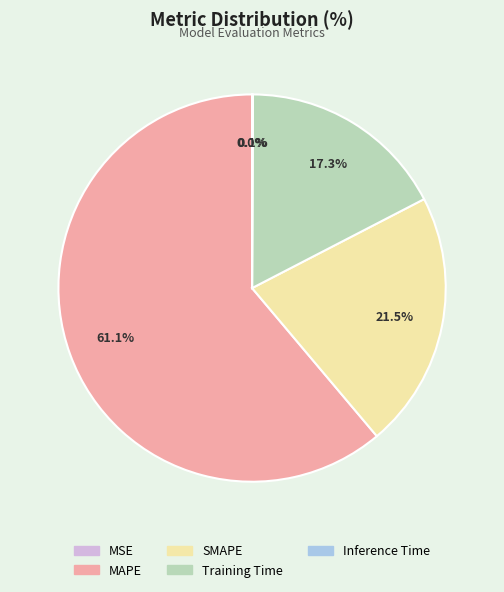

To the nearest percent, what is the difference between the largest and smallest slice percentages?

61%